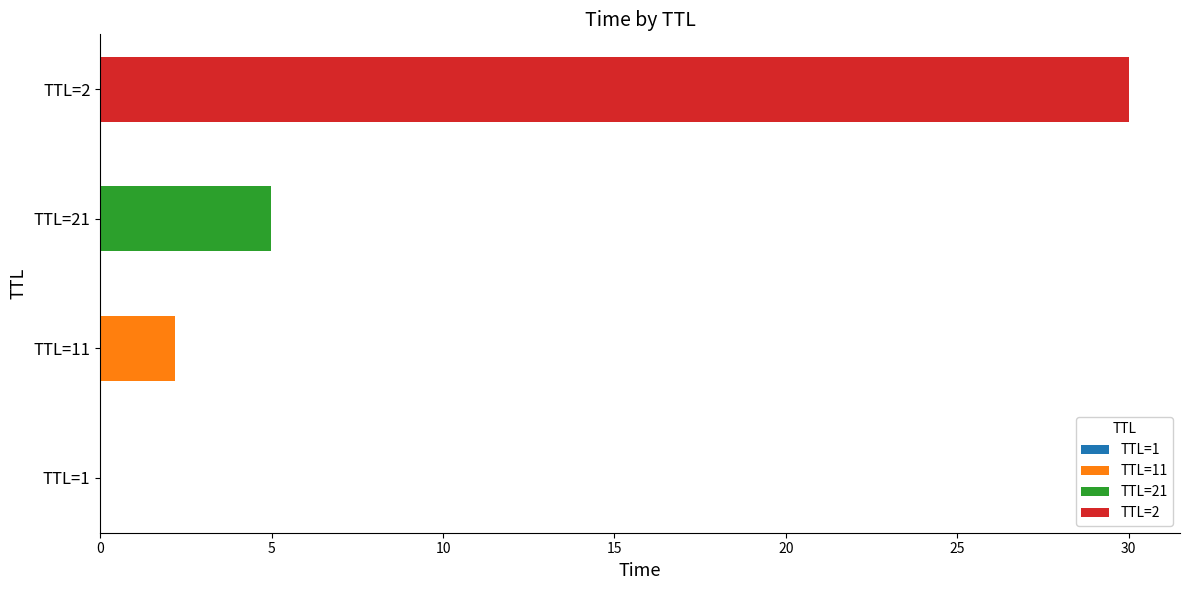

At which category is the sum across all series the highest?

TTL=2